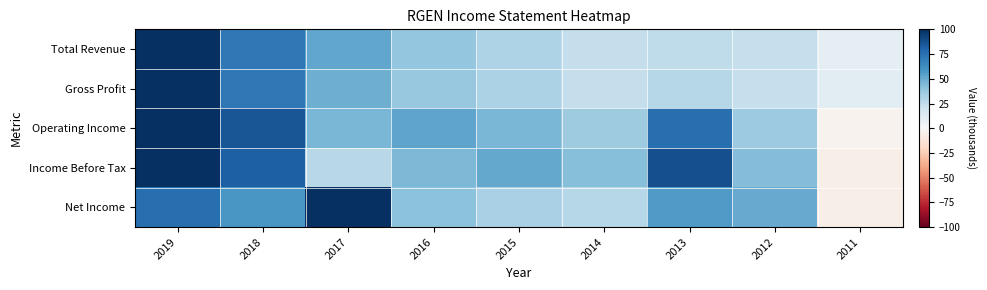

What is the difference between the highest and lowest values at 2013?

62.5